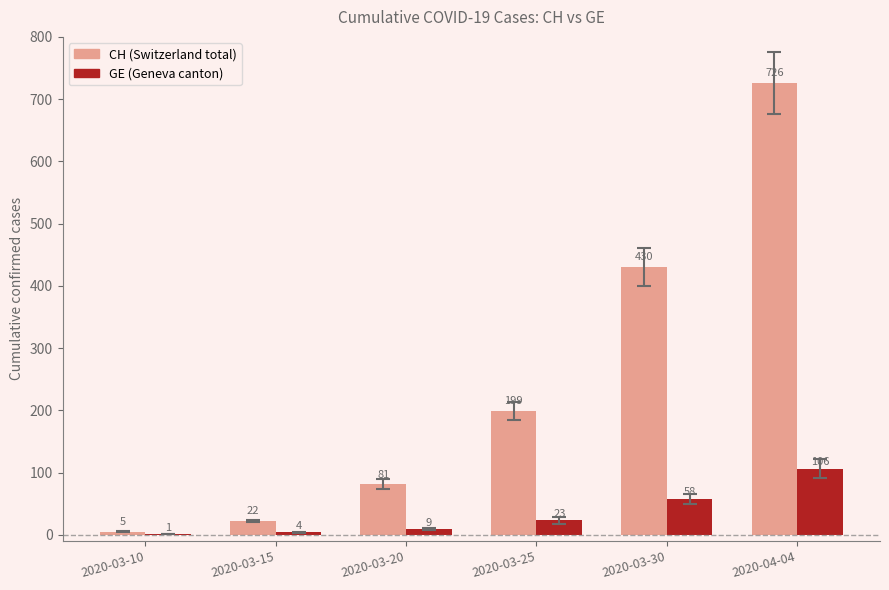

The CH (Switzerland total) series shows 5 at 2020-03-10. True or false?

True